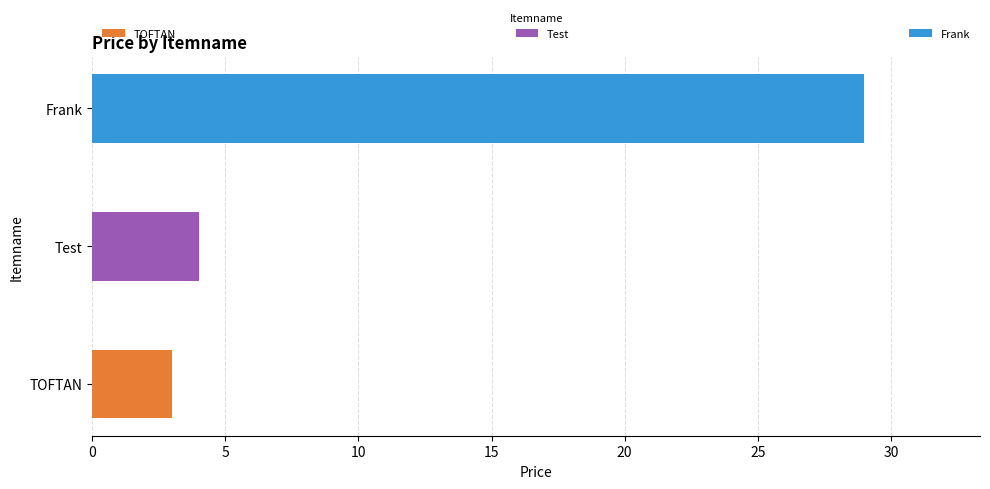

What is the total value across all series at Test?

4